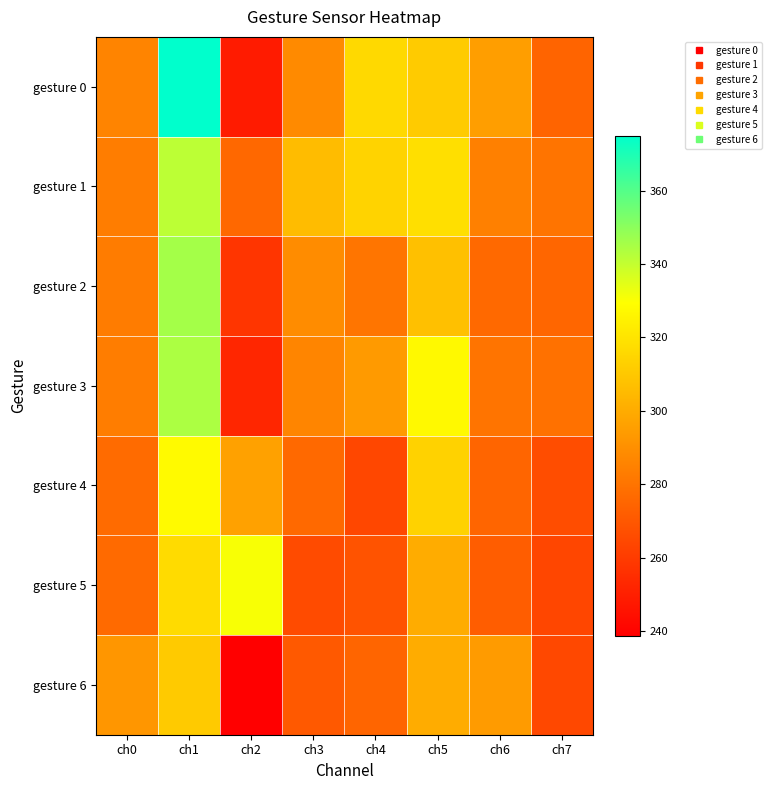

Reading left to right, what are all the values shown in this chart?

gesture 0: ch0=285.8	ch1=375.0	ch2=248.5	ch3=288.1	ch4=315.9	ch5=311.2	ch6=295.1	ch7=274.3
gesture 1: ch0=283.5	ch1=341.2	ch2=275.9	ch3=305.9	ch4=314.1	ch5=318.3	ch6=284.7	ch7=280.3
gesture 2: ch0=282.9	ch1=345.6	ch2=257.9	ch3=288.9	ch4=280.5	ch5=307.2	ch6=276.4	ch7=275.4
gesture 3: ch0=283.2	ch1=344.4	ch2=252.3	ch3=286.5	ch4=293.9	ch5=327.5	ch6=279.9	ch7=279.2
gesture 4: ch0=276.8	ch1=328.1	ch2=296.2	ch3=276.2	ch4=264.4	ch5=313.6	ch6=274.9	ch7=266.1
gesture 5: ch0=276.6	ch1=316.9	ch2=330.5	ch3=265.7	ch4=268.5	ch5=300.1	ch6=272.0	ch7=263.8
gesture 6: ch0=292.4	ch1=311.0	ch2=238.6	ch3=270.5	ch4=274.7	ch5=300.2	ch6=294.2	ch7=264.6